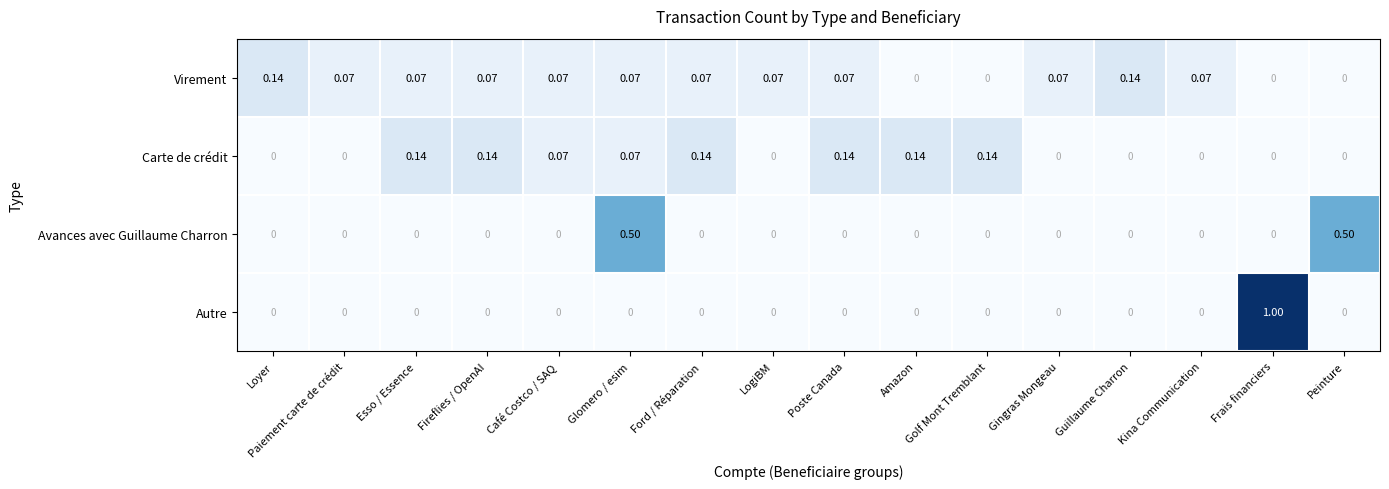

At how many categories does at least one series exceed 0?

16